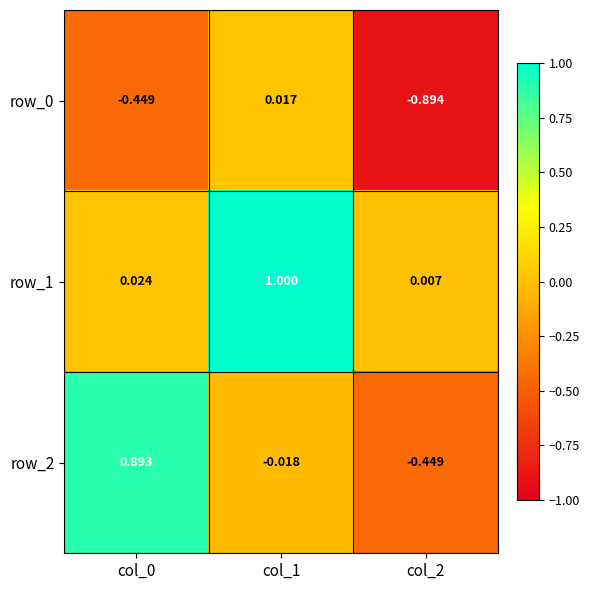

Is the value of row_0 at col_2 greater than the value of row_1 at col_1?

No